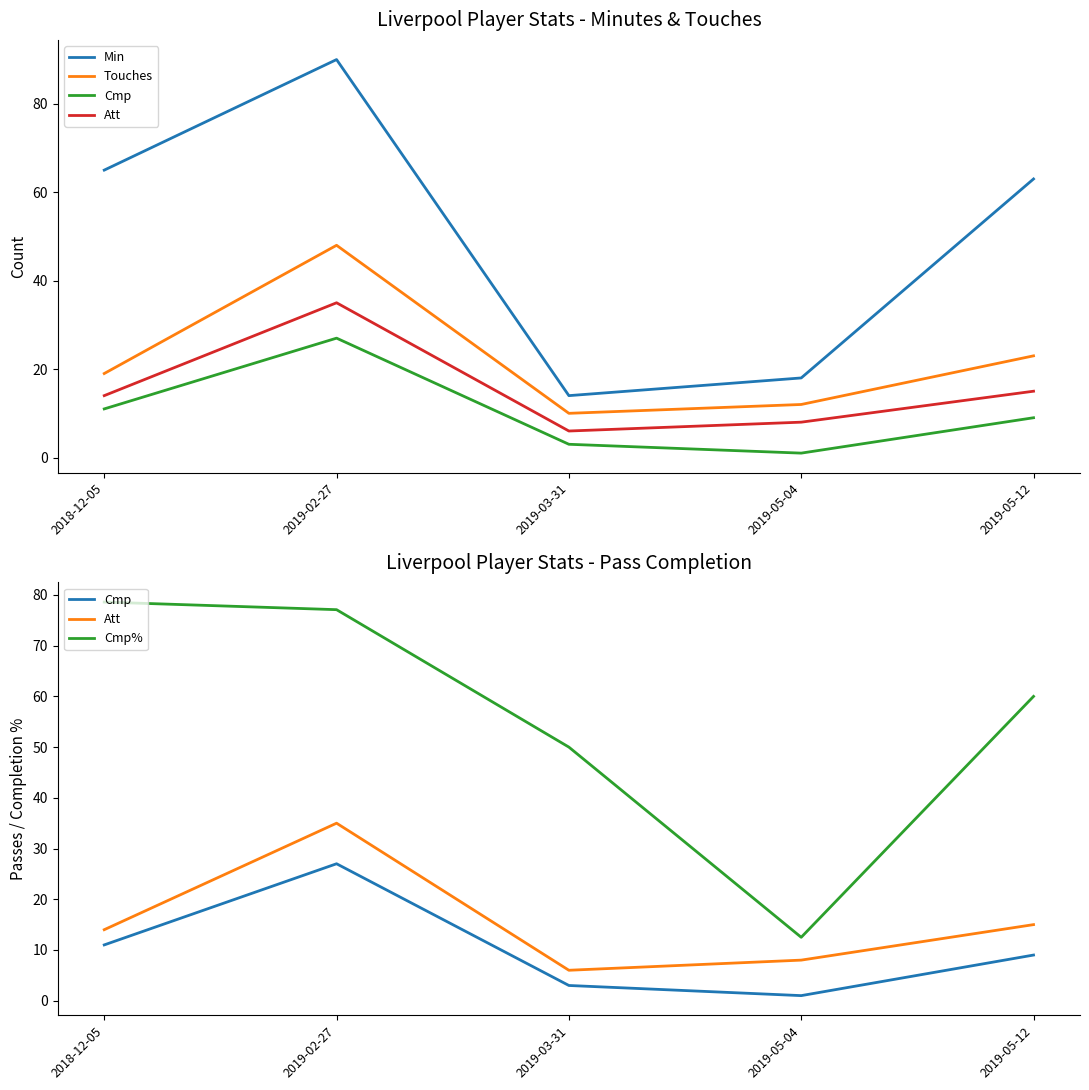

What are all the series names shown in the legend?

Min, Touches, Cmp, Att, Cmp%